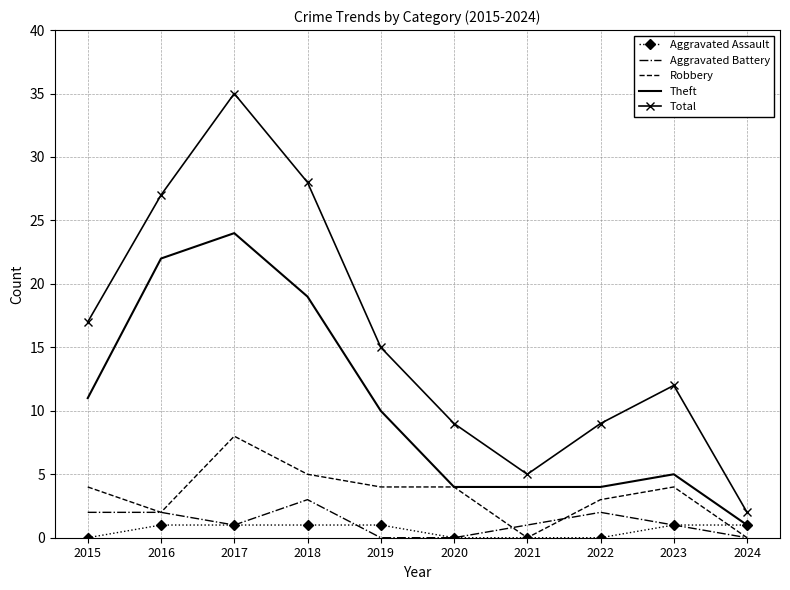

Which label corresponds to the largest value in the chart?

2017